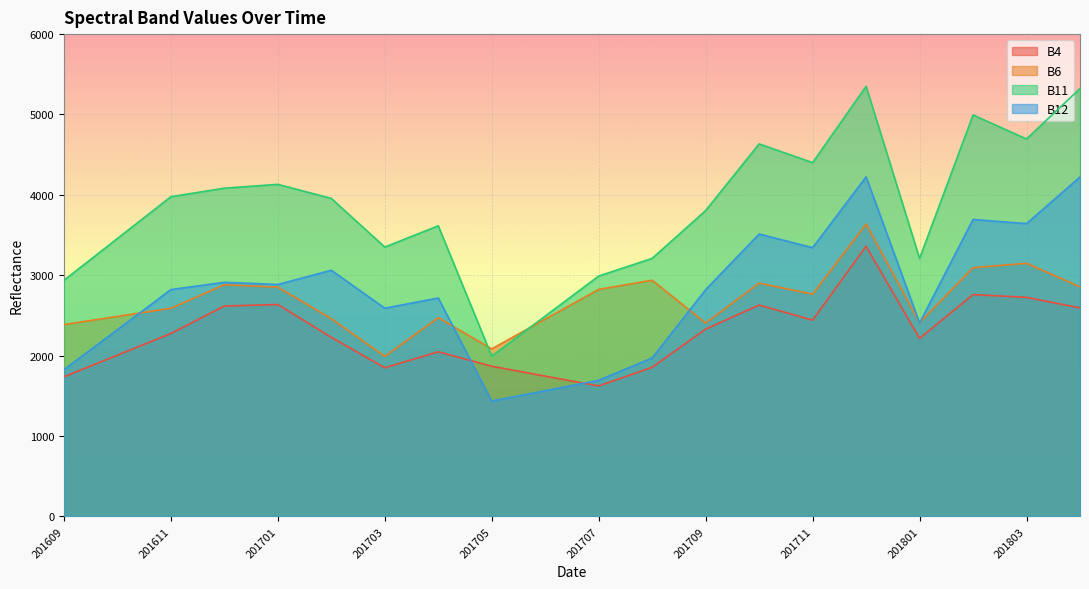

What is the difference between the maximum and minimum values in the B12 series?

2789